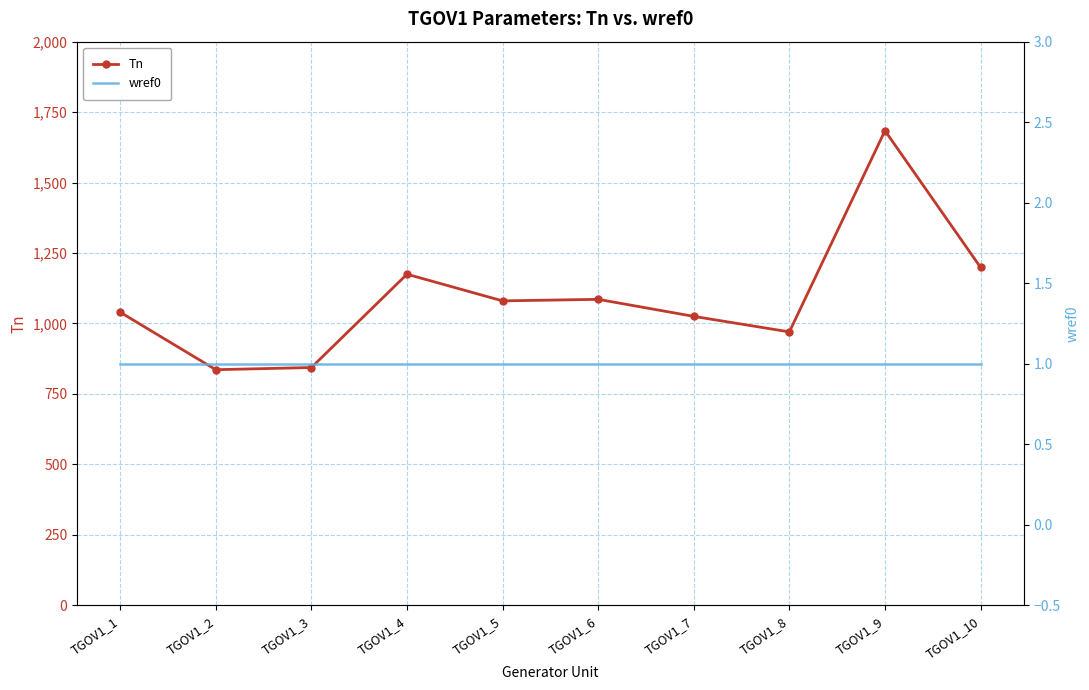

Is it true that wref0 equals 1.0 at TGOV1_10?

True